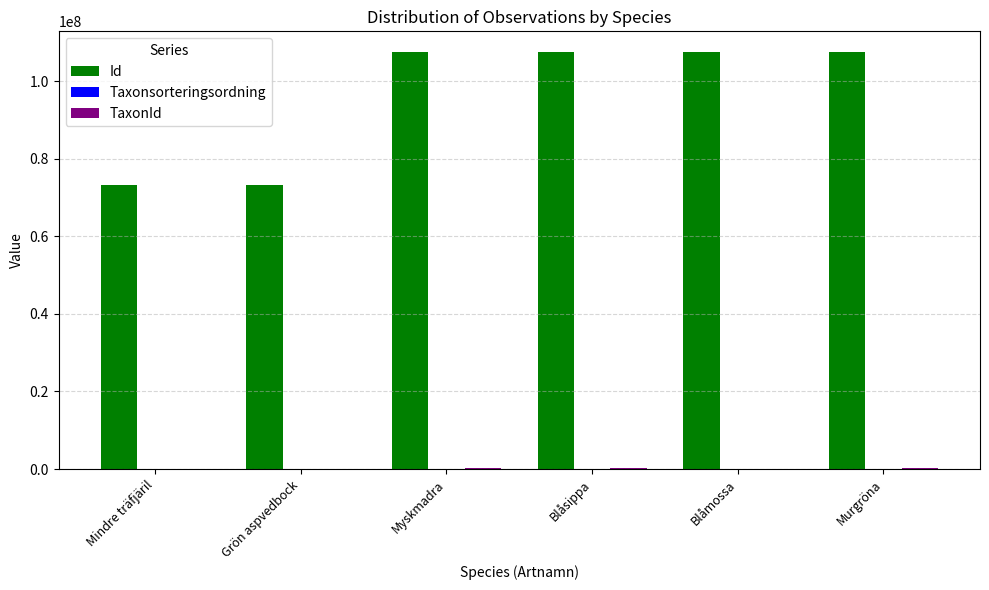

Which series has the largest total across all categories?

Id